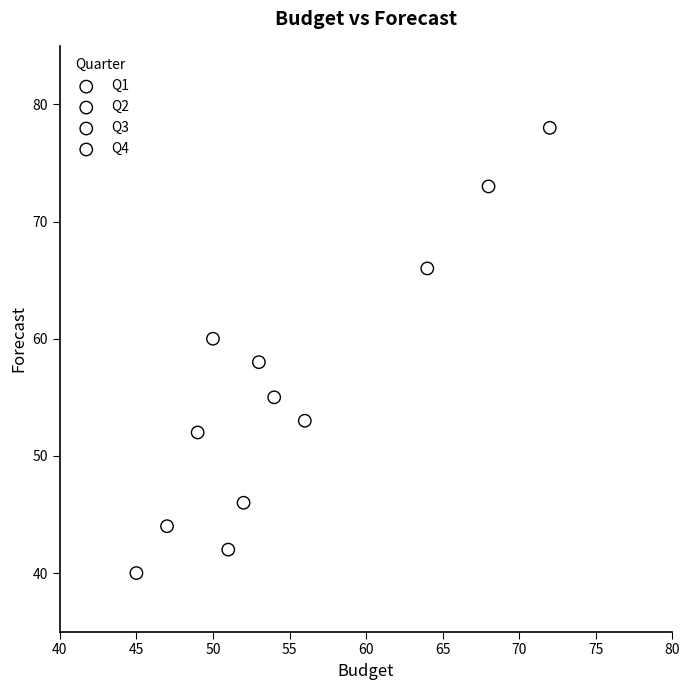

Which series has the widest spread of Y values?

Q3